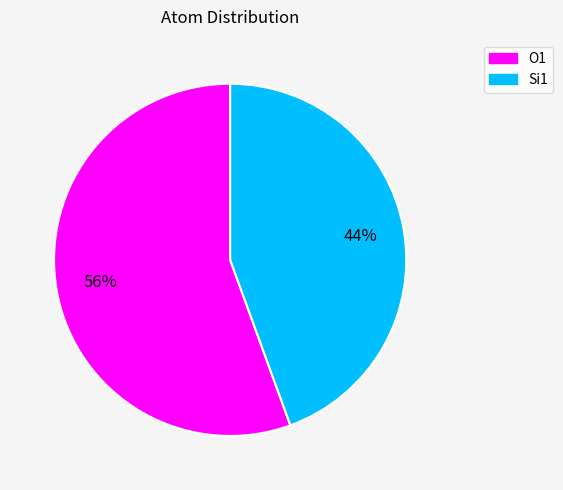

What is the smallest slice in the pie chart?

Si1